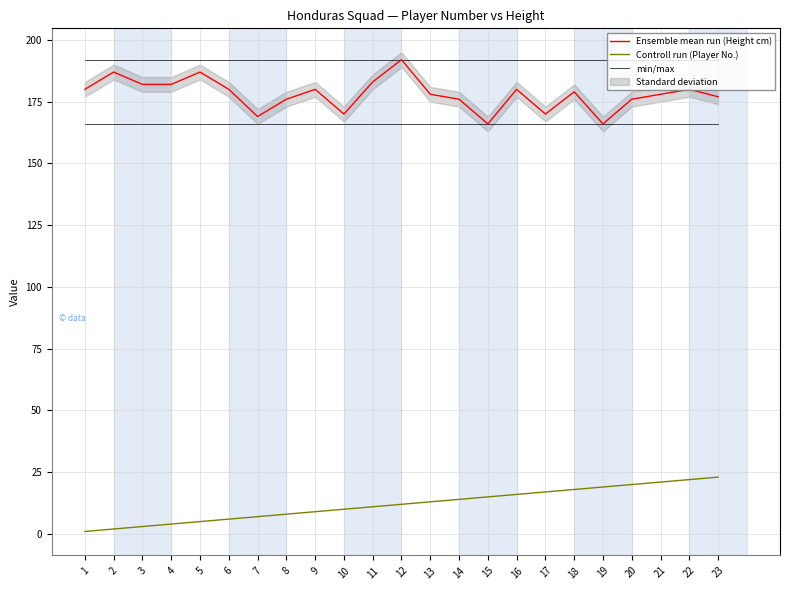

Rank the series by their maximum value, from lowest to highest.

Controll run (Player No.), Ensemble mean run (Height cm), min/max